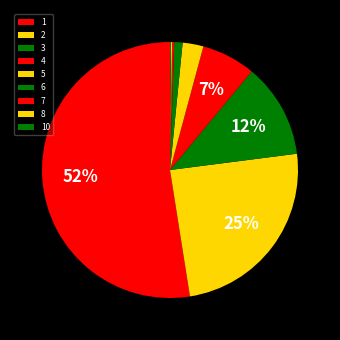

Between 6 and 4, which is larger?

4